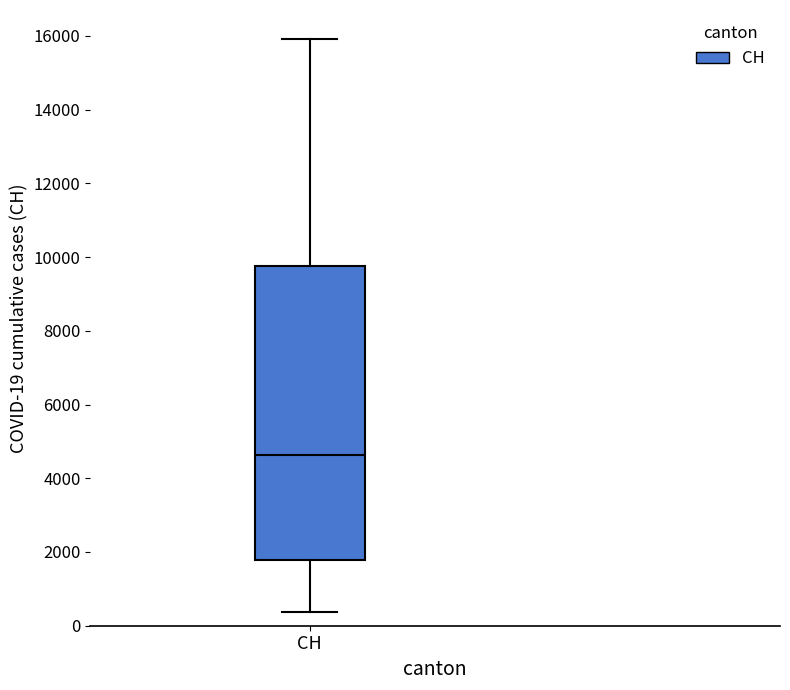

Where does the median line of the box for CH sit on the y-axis? The values are not printed on the chart, so give them approximately, as read against the axis.

4600